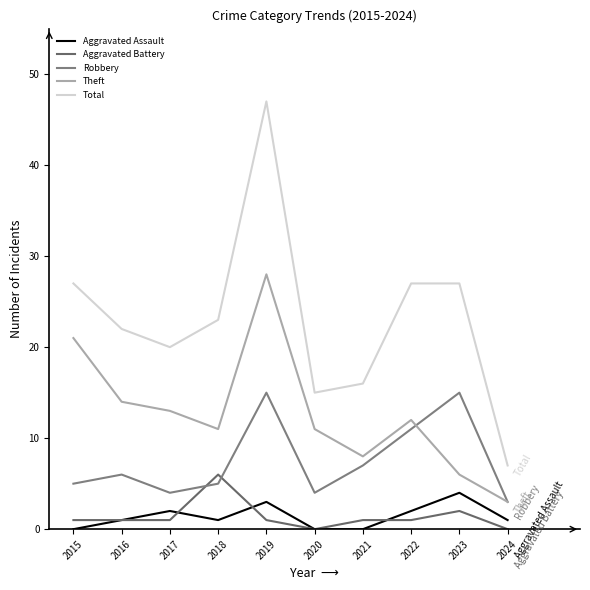

At which category is the sum across all series the highest?

2019